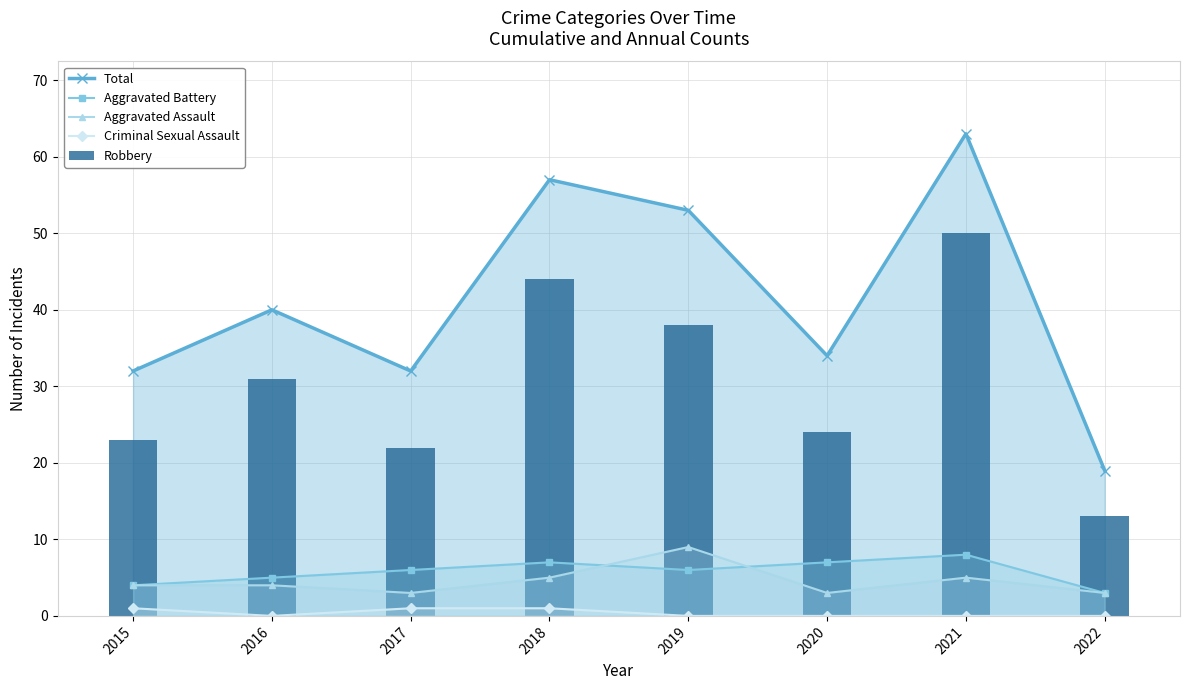

Which series has the largest range (max minus min)?

Total